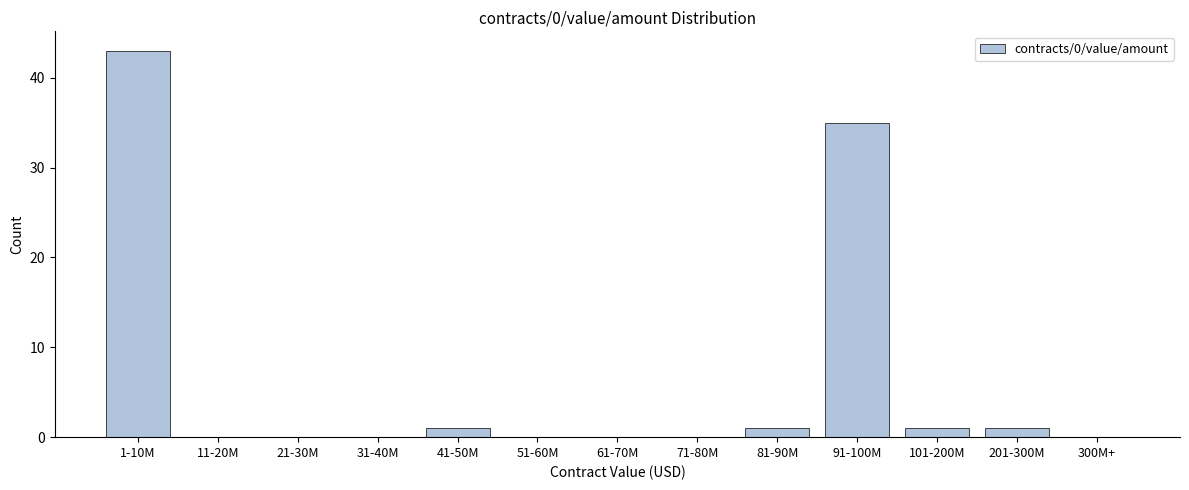

Reading left to right, transcribe all the data shown in this chart.

1-10M=43	11-20M=0	21-30M=0	31-40M=0	41-50M=1	51-60M=0	61-70M=0	71-80M=0	81-90M=1	91-100M=35	101-200M=1	201-300M=1	300M+=0